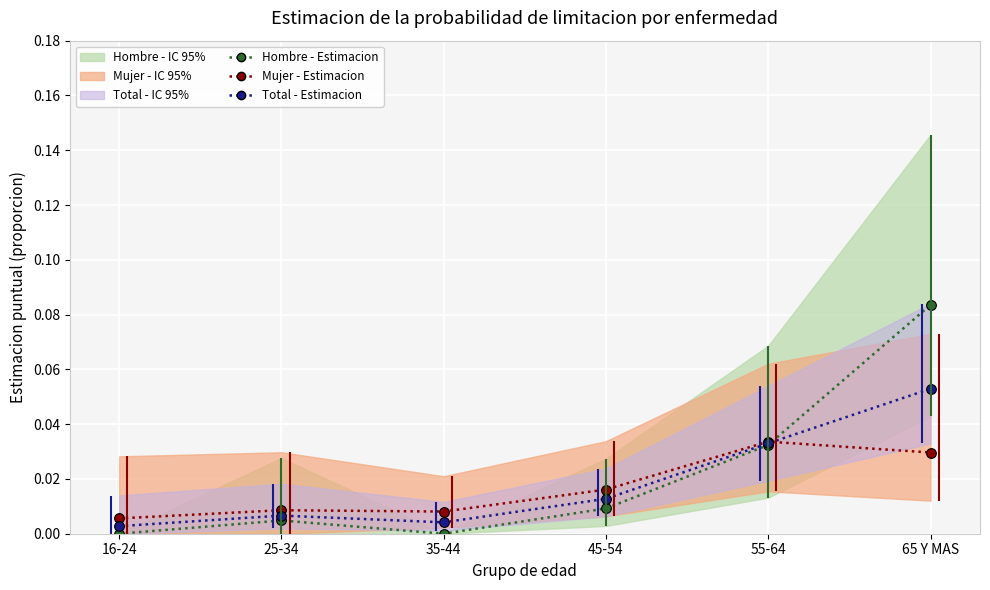

What is the sum of the Total - Estimacion values at 55-64 and 65 Y MAS?

0.1